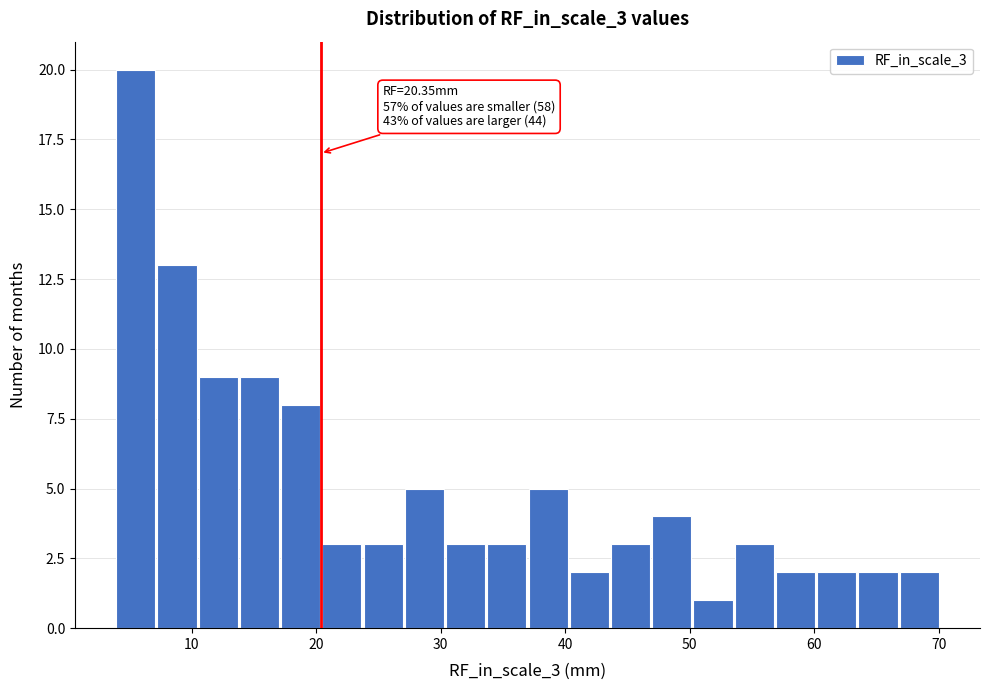

Around what value on the x-axis is the tallest bar? Give the approximate position of its centre, as read against the axis.

5